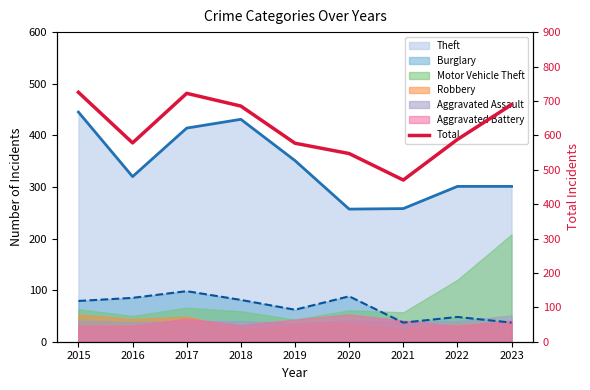

Does the chart display data point markers on the line(s)?

No